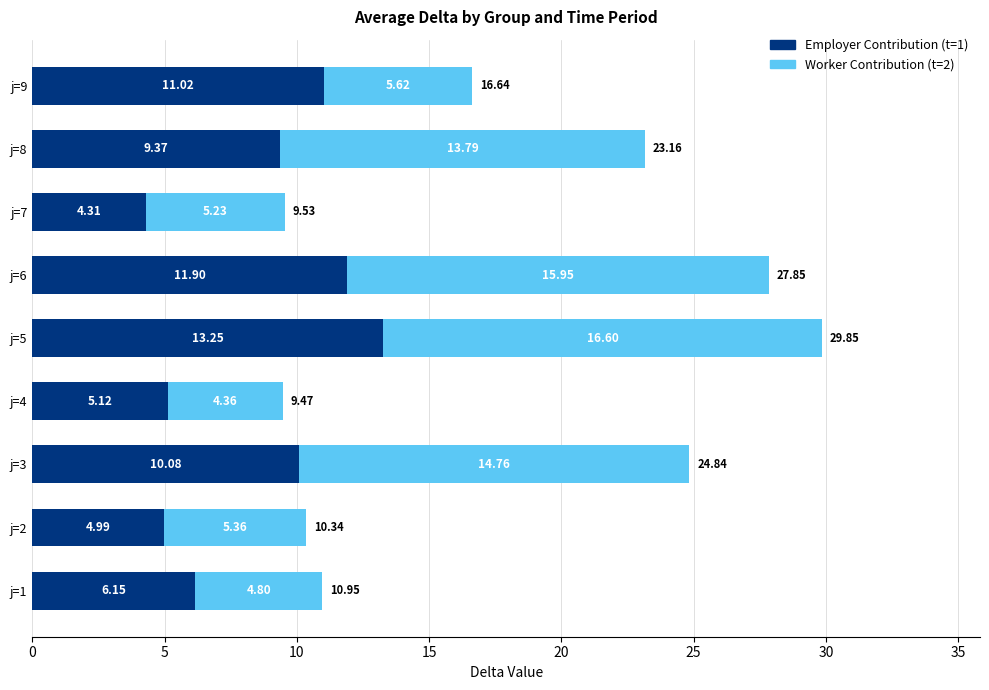

At which category is the sum across all series the highest?

j=5